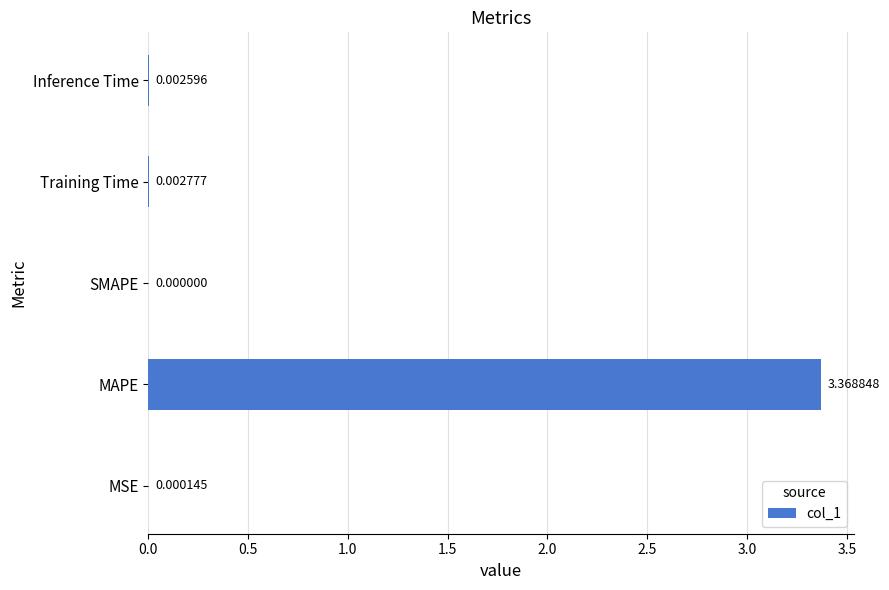

Which has a higher value, MSE or Inference Time?

Inference Time